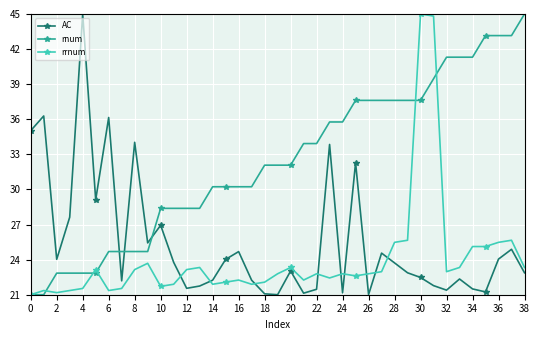

Which series has the largest total across all categories?

rnum